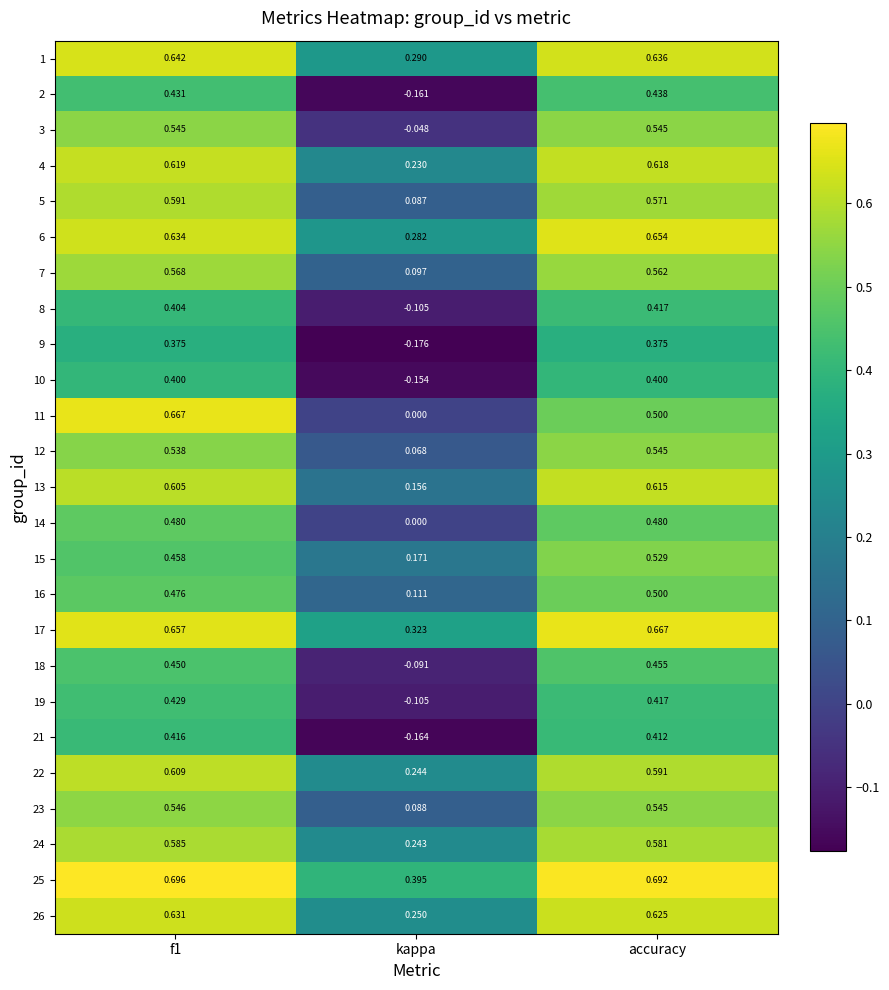

Which category has the highest value in the 16 series?

accuracy